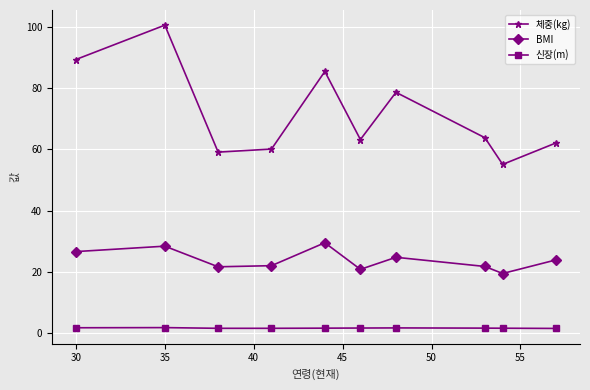

Which series has the widest spread of values?

체중(kg)